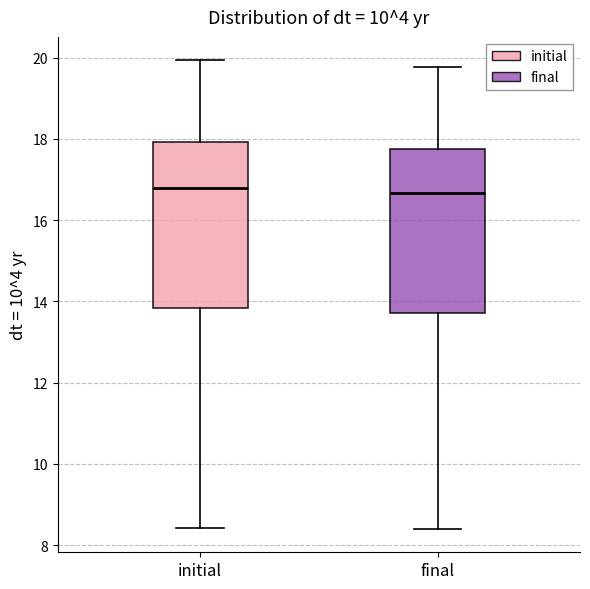

Where does the median line of the box for final sit on the y-axis? The values are not printed on the chart, so give them approximately, as read against the axis.

16.6